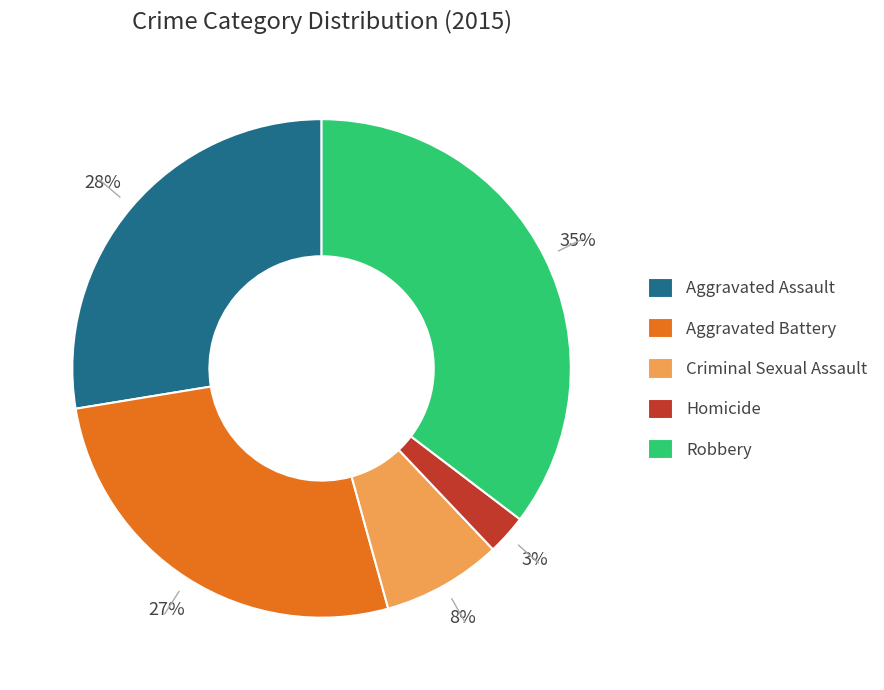

Which slice is the largest?

Robbery